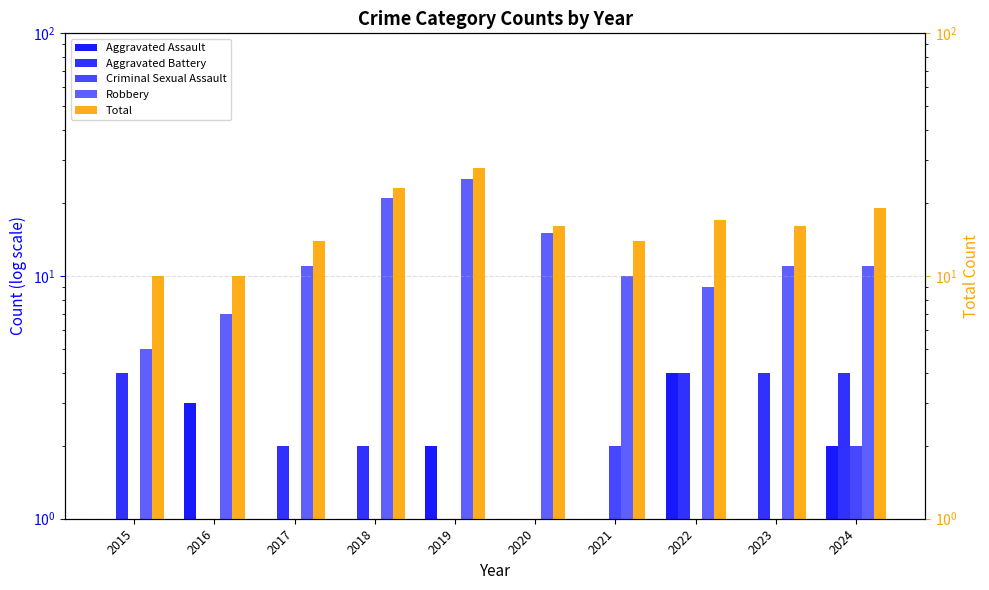

Reading right to left, list all the values displayed in this chart.

Aggravated Assault: 2024=2.0	2023=1.0	2022=4.0	2021=1.0	2020=0.5	2019=2.0	2018=0.5	2017=1.0	2016=3.0	2015=0.5
Aggravated Battery: 2024=4.0	2023=4.0	2022=4.0	2021=1.0	2020=1.0	2019=1.0	2018=2.0	2017=2.0	2016=0.5	2015=4.0
Criminal Sexual Assault: 2024=2.0	2023=0.5	2022=0.5	2021=2.0	2020=0.5	2019=0.5	2018=0.5	2017=0.5	2016=0.5	2015=1.0
Robbery: 2024=11.0	2023=11.0	2022=9.0	2021=10.0	2020=15.0	2019=25.0	2018=21.0	2017=11.0	2016=7.0	2015=5.0
Total: 2024=19.0	2023=16.0	2022=17.0	2021=14.0	2020=16.0	2019=28.0	2018=23.0	2017=14.0	2016=10.0	2015=10.0